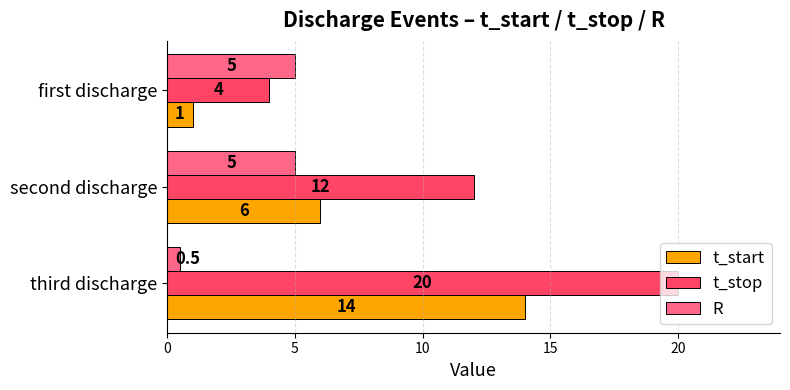

Which series has the largest total across all categories?

t_stop